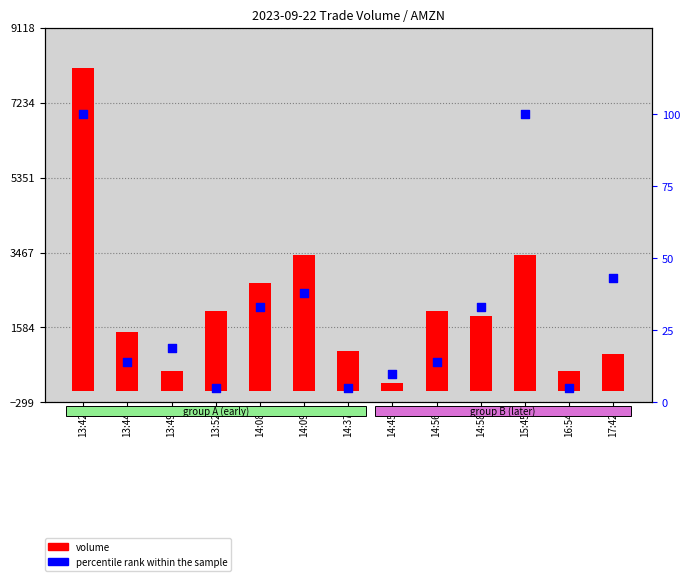

Which series has the largest total across all categories?

volume